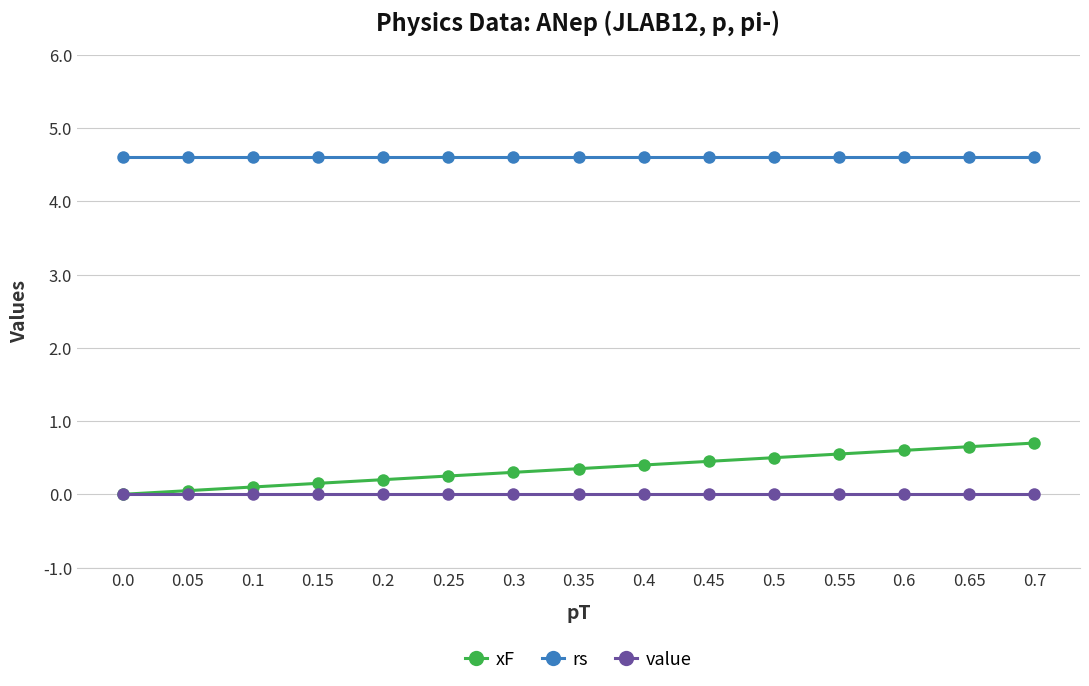

Rank the series by their maximum value, from lowest to highest.

value, xF, rs